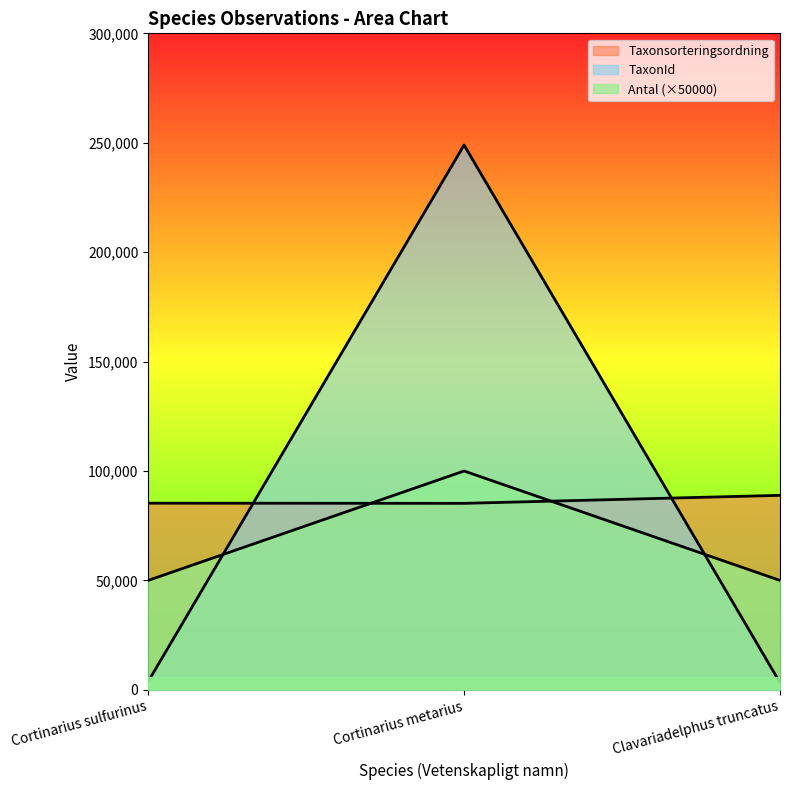

Which label corresponds to the smallest value in the chart?

Clavariadelphus truncatus